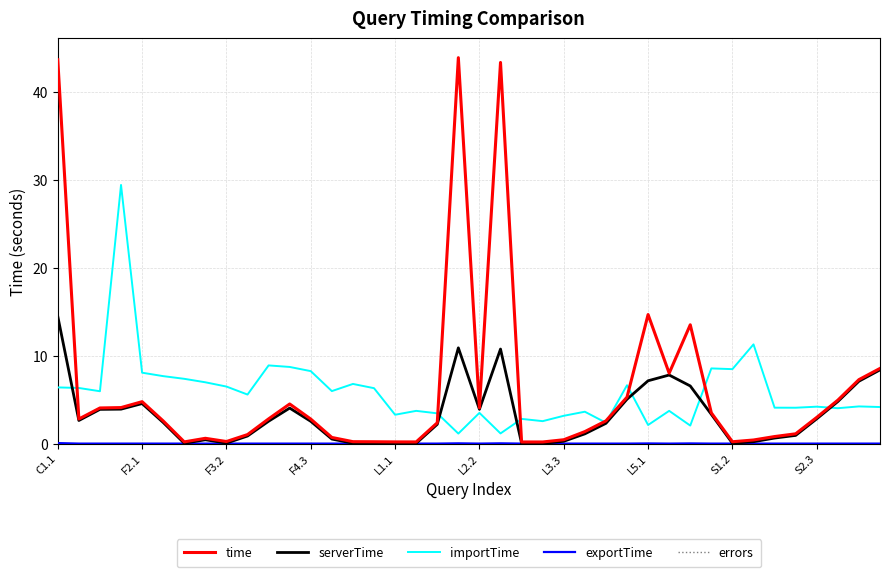

In serverTime, how many points are higher than both neighbors (excluding endpoints)?

6